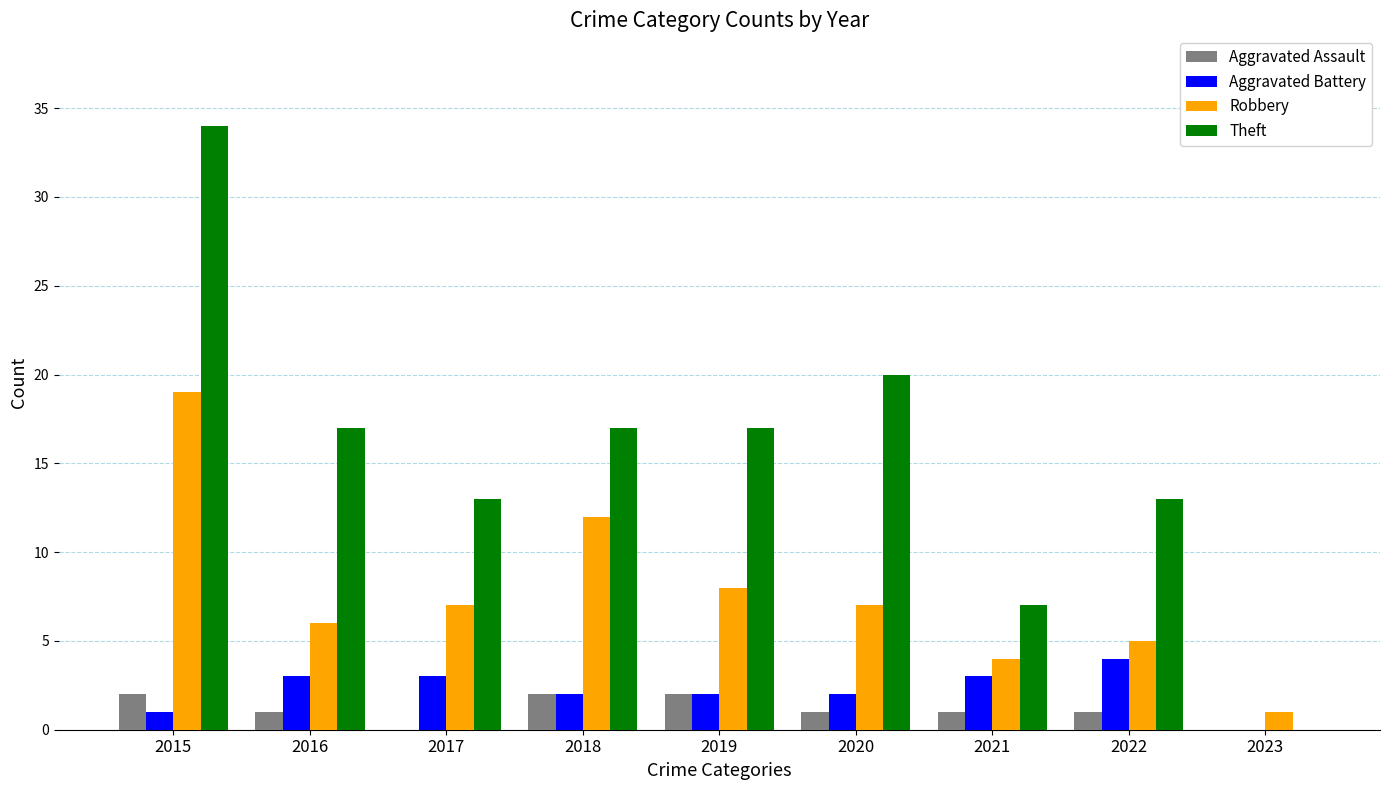

What is the sum of the Robbery values at 2019 and 2017?

15